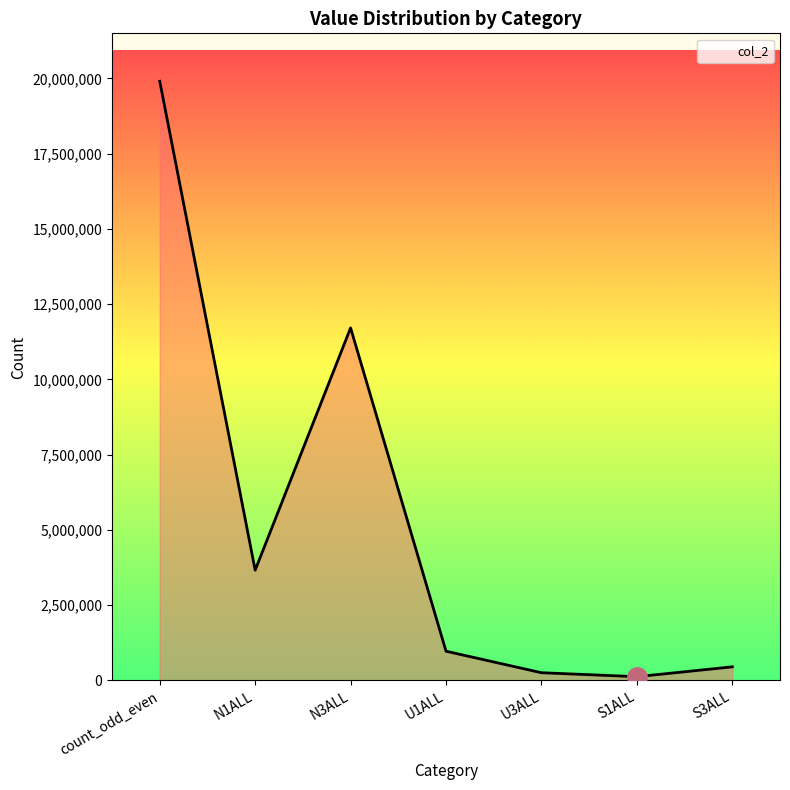

Reading right to left, list all the values displayed in this chart.

452893	125255	257739	971959	11711589	3664141	19905530